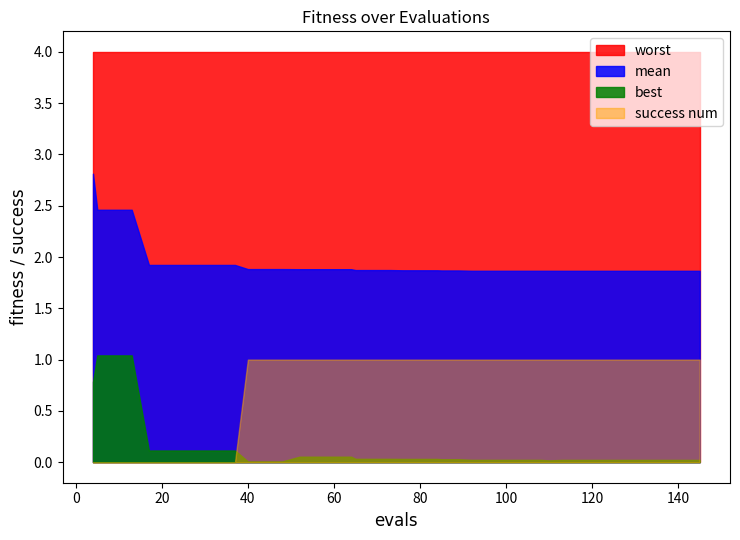

True or false: best has a value of 0.0 at 19.

True